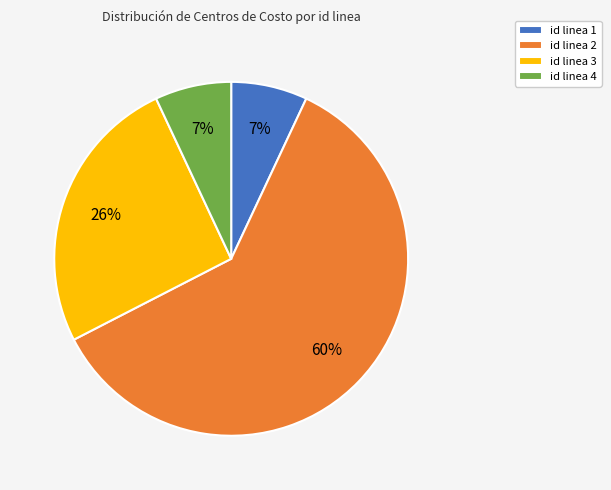

Which category has the biggest portion of the pie?

id linea 2